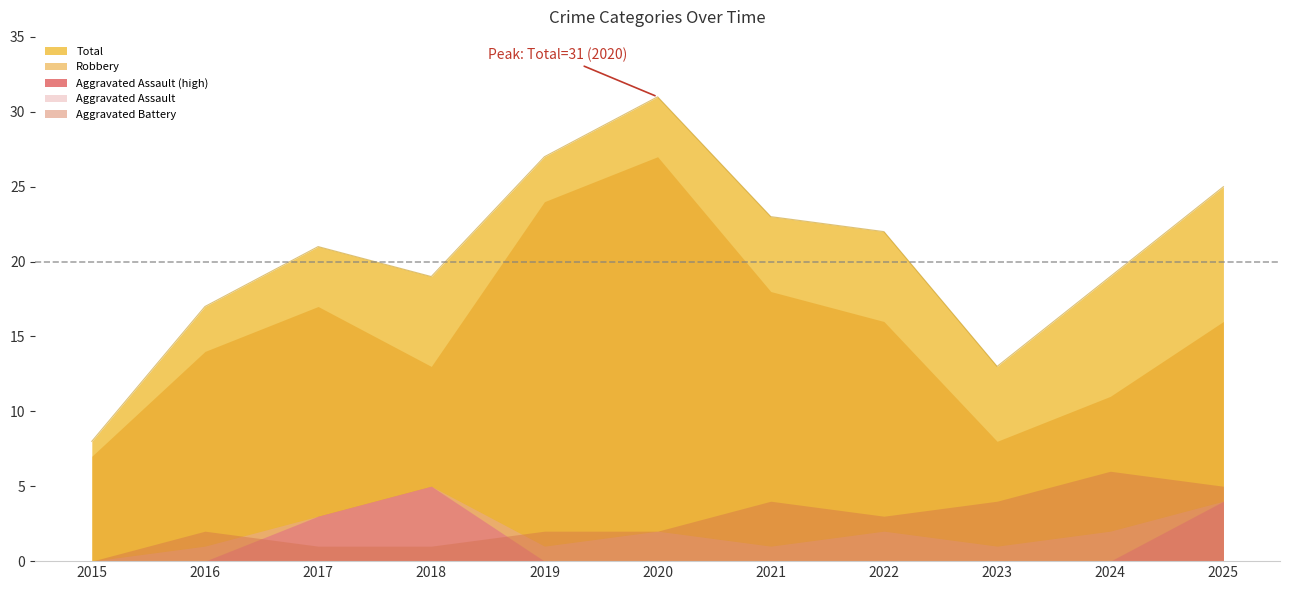

How many data points in Aggravated Battery are less than 2?

3